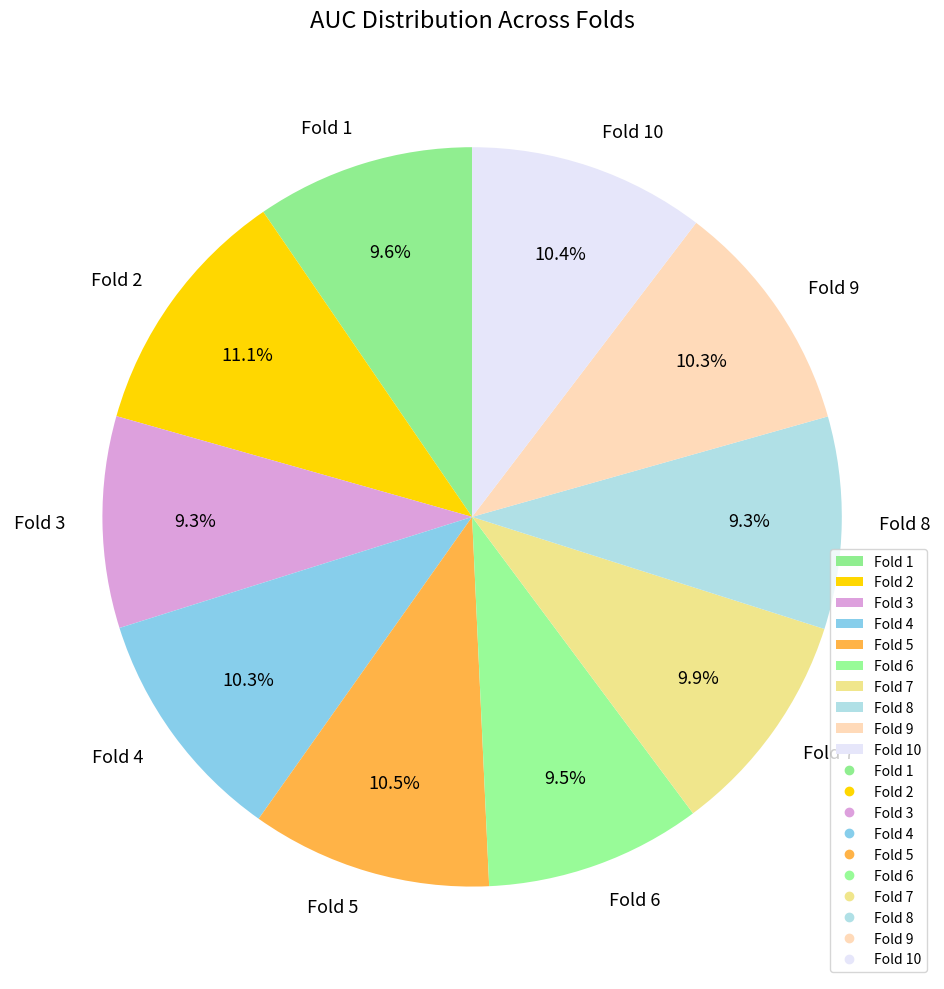

The Fold 5 slice represents 1% of the pie. True or false?

False